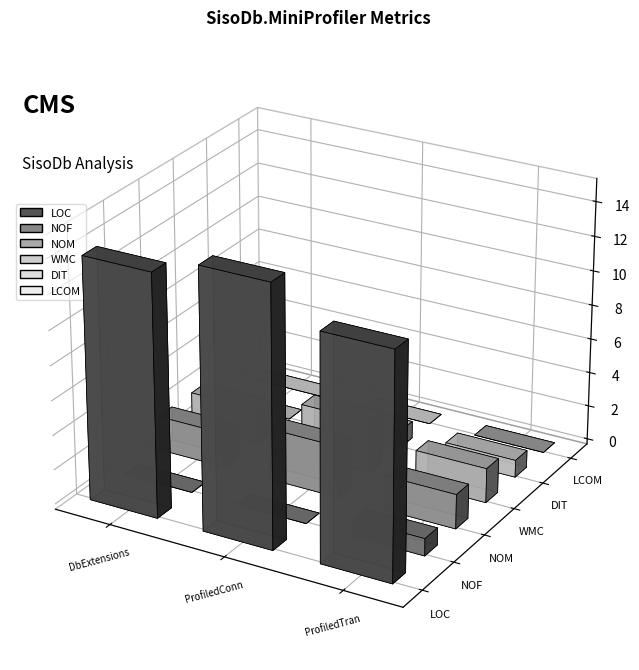

How many NOM values are between 2 and 3?

3